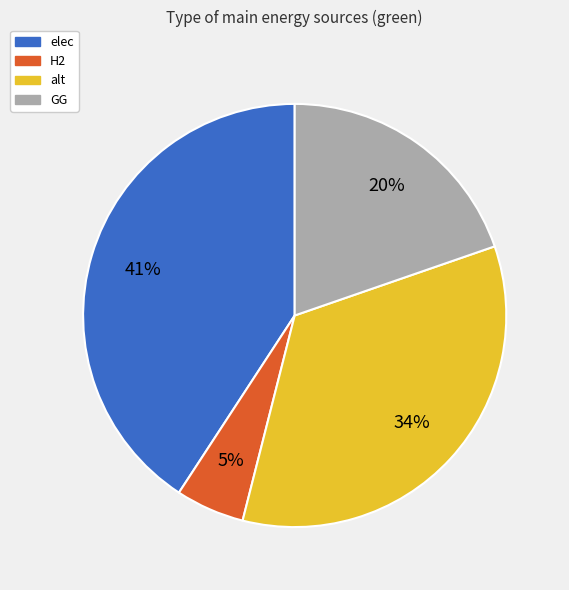

What percentage is the alt slice, to the nearest percent?

34%